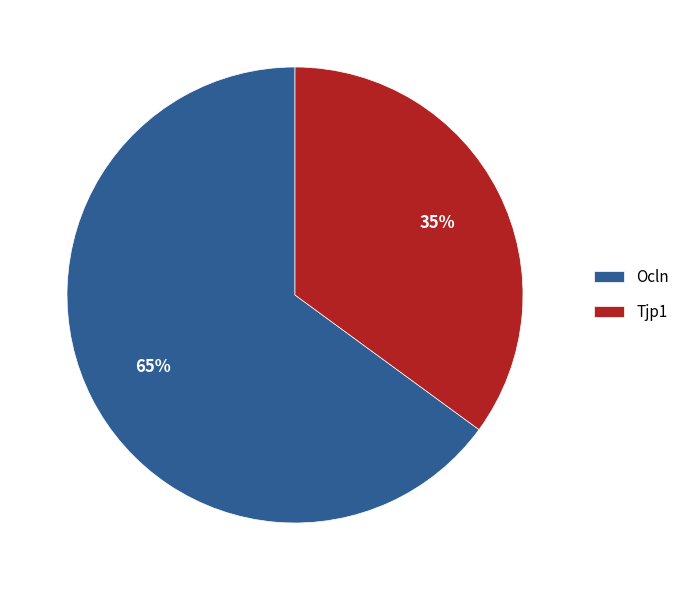

To the nearest percent, what is the combined percentage of Tjp1 and Ocln?

100%